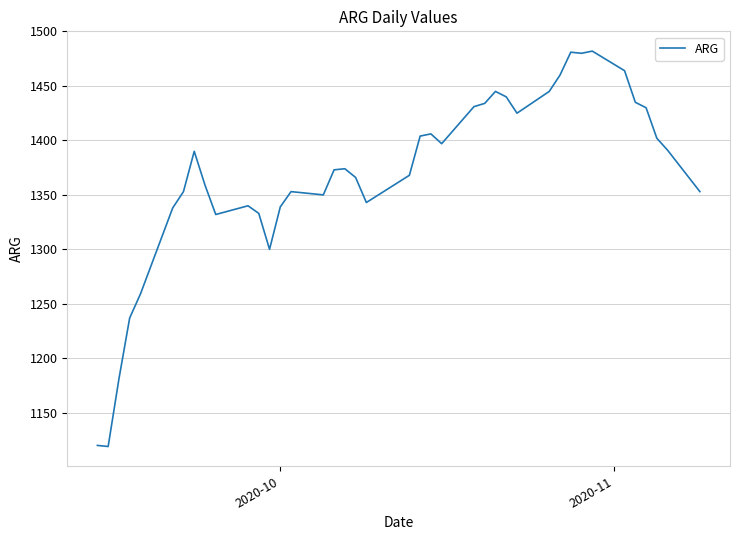

What is the difference between the maximum and minimum values?

363